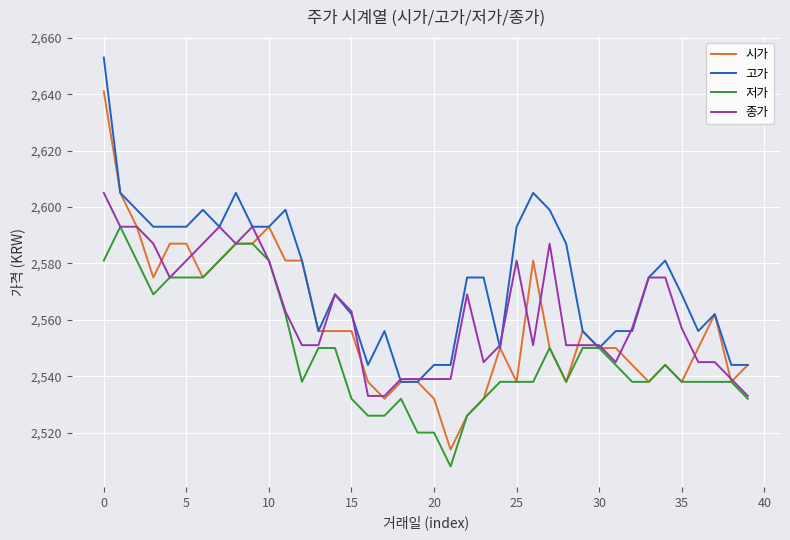

What are all the series names shown in the legend?

시가, 고가, 저가, 종가